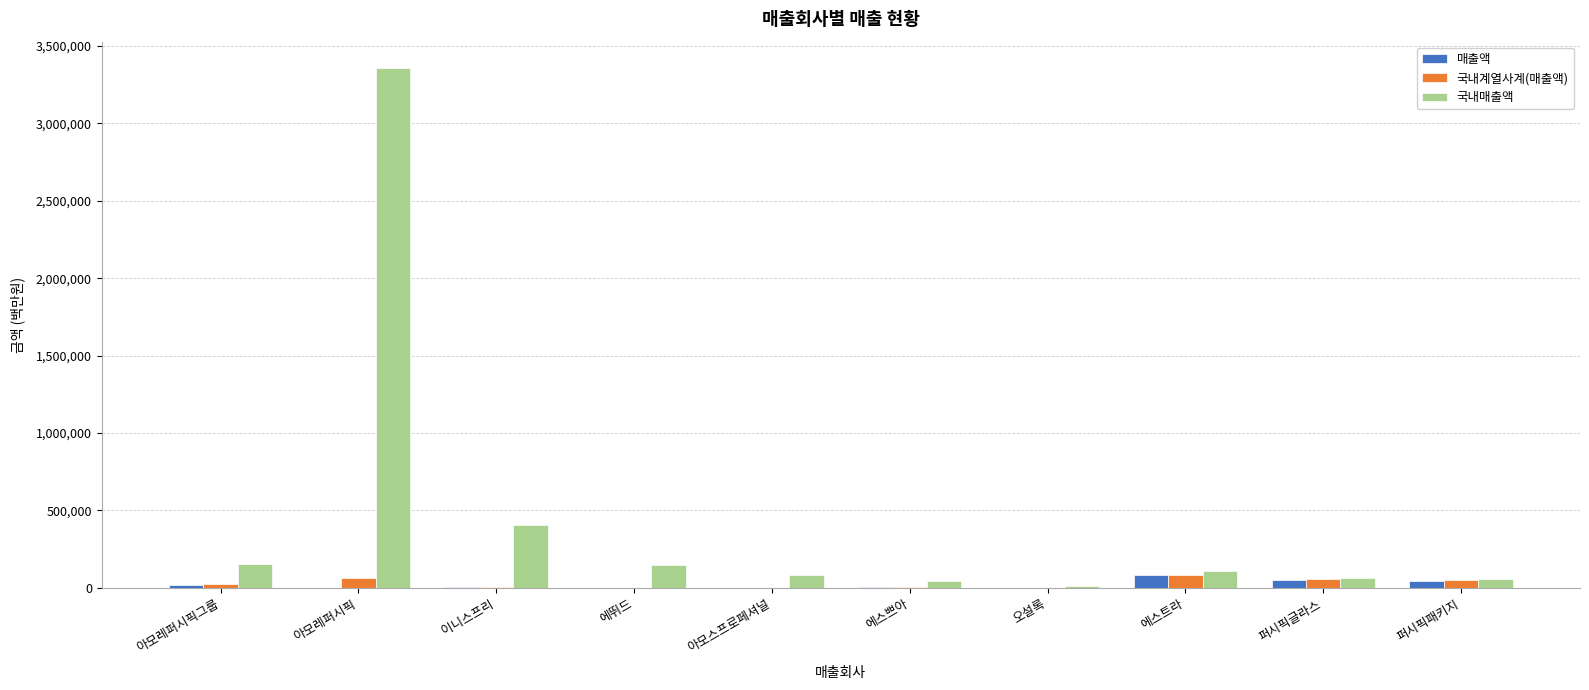

What is the sum of the 국내계열사계(매출액) values at 이니스프리 and 오설록?

3598